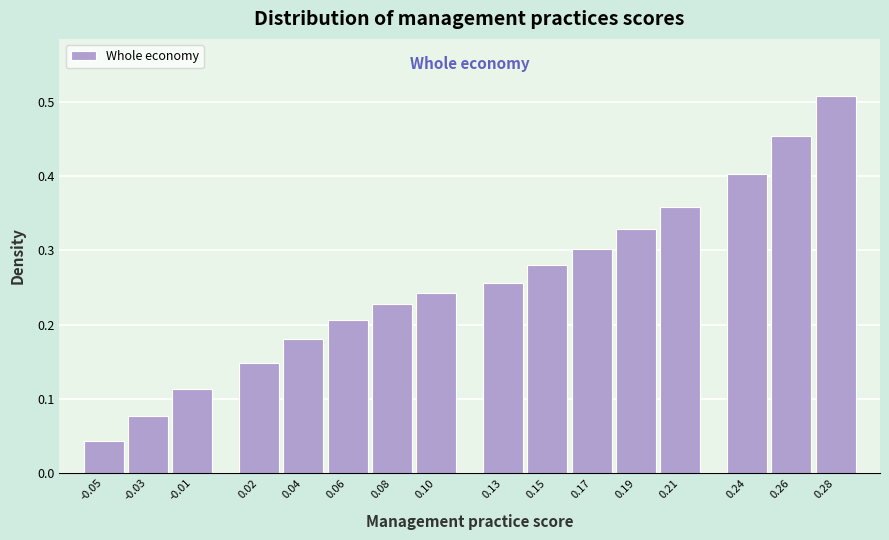

Rank the categories by value from lowest to highest.

-0.05, -0.03, -0.01, 0.02, 0.04, 0.06, 0.08, 0.10, 0.13, 0.15, 0.17, 0.19, 0.21, 0.24, 0.26, 0.28